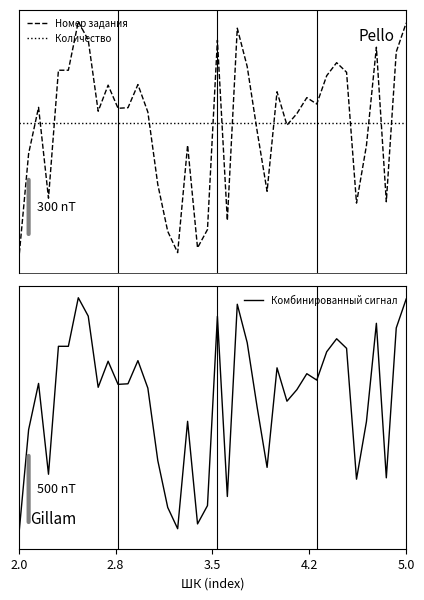

Between which two adjacent categories do Комбинированный сигнал and Номер задания first intersect?

2.8 and 3.5